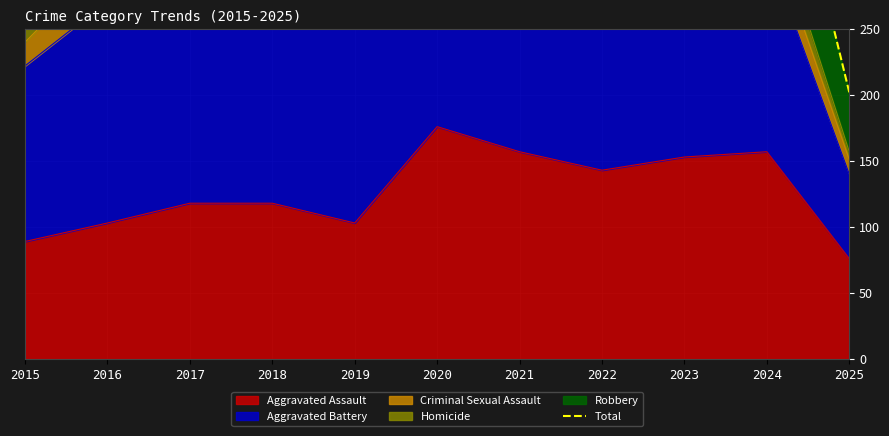

What is the value of the 5th point from the left?

410